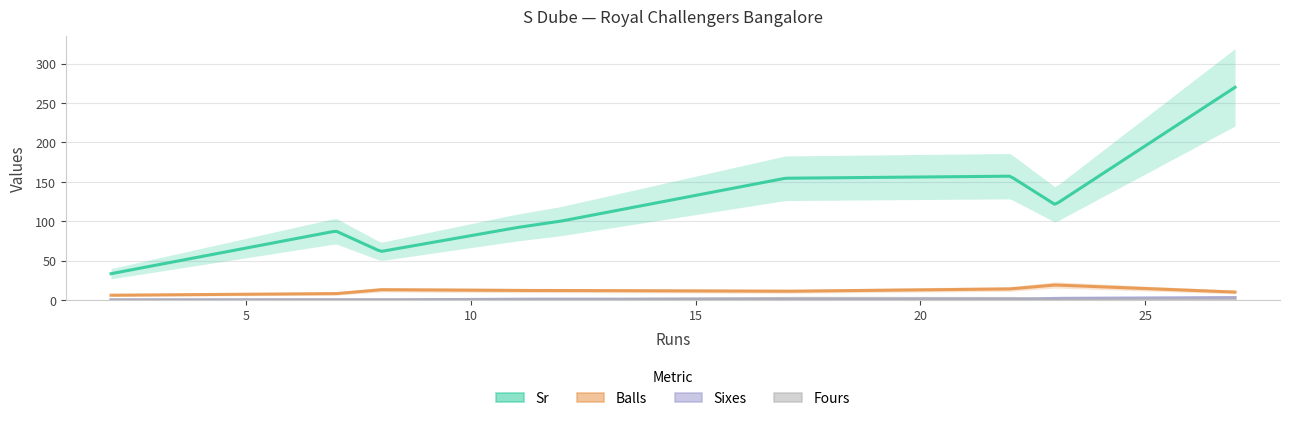

What is the difference between the maximum and minimum values in the Sixes series?

3.0